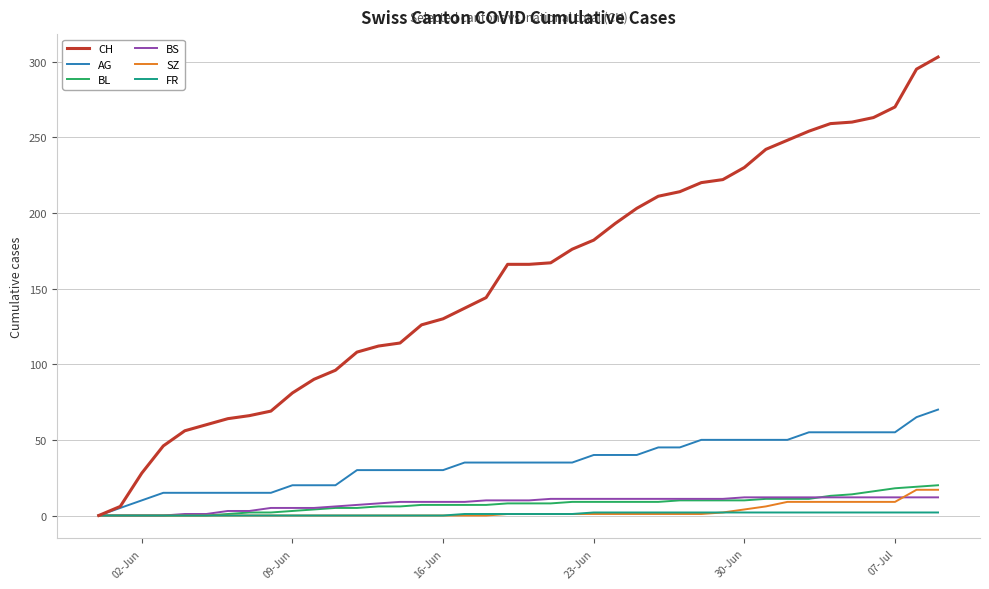

Which series has the largest total across all categories?

CH